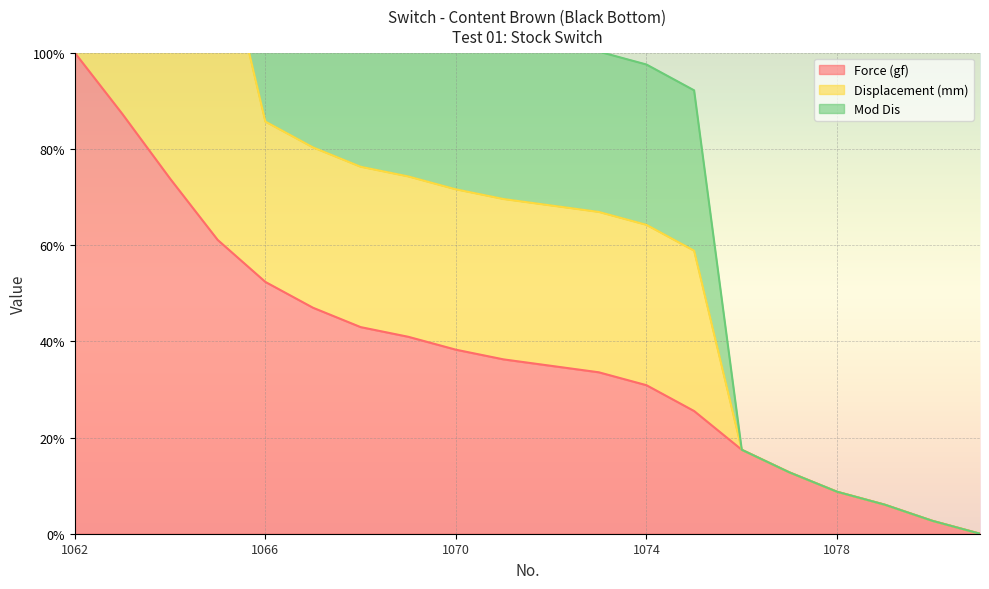

Is it true that Force (gf) equals 45.7 at 1081?

False